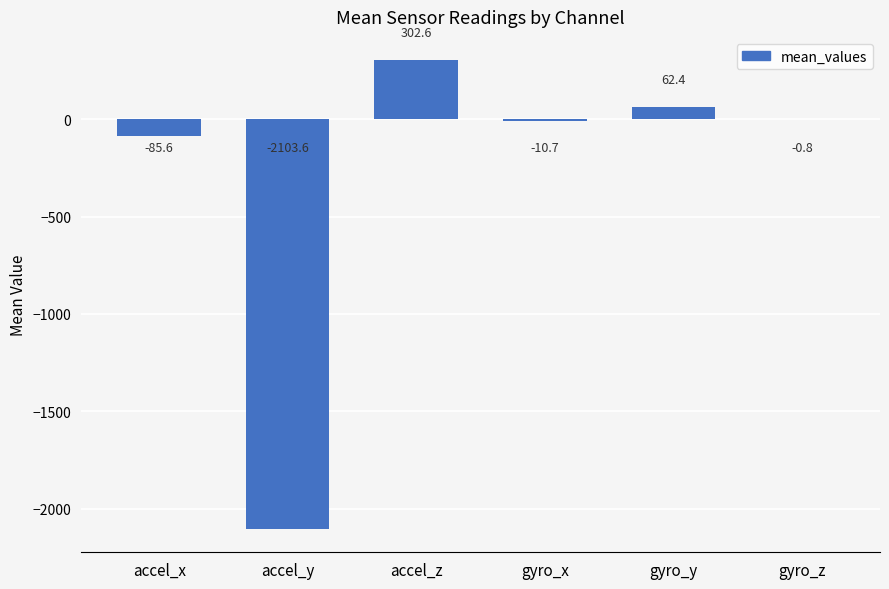

The value at accel_y is -2103.6. True or false?

True